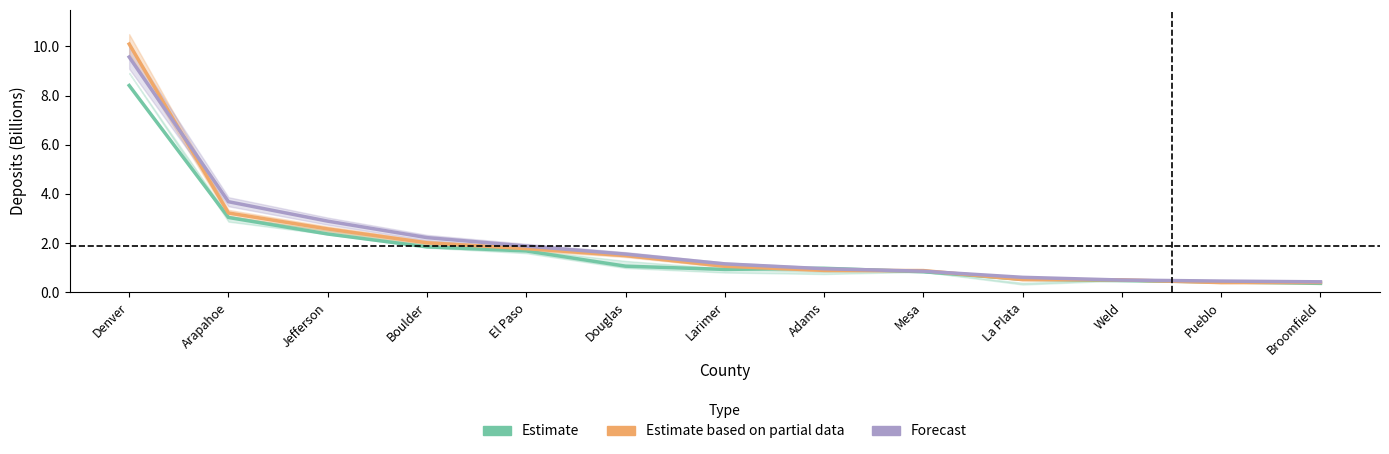

At which category is the sum across all series the highest?

Denver